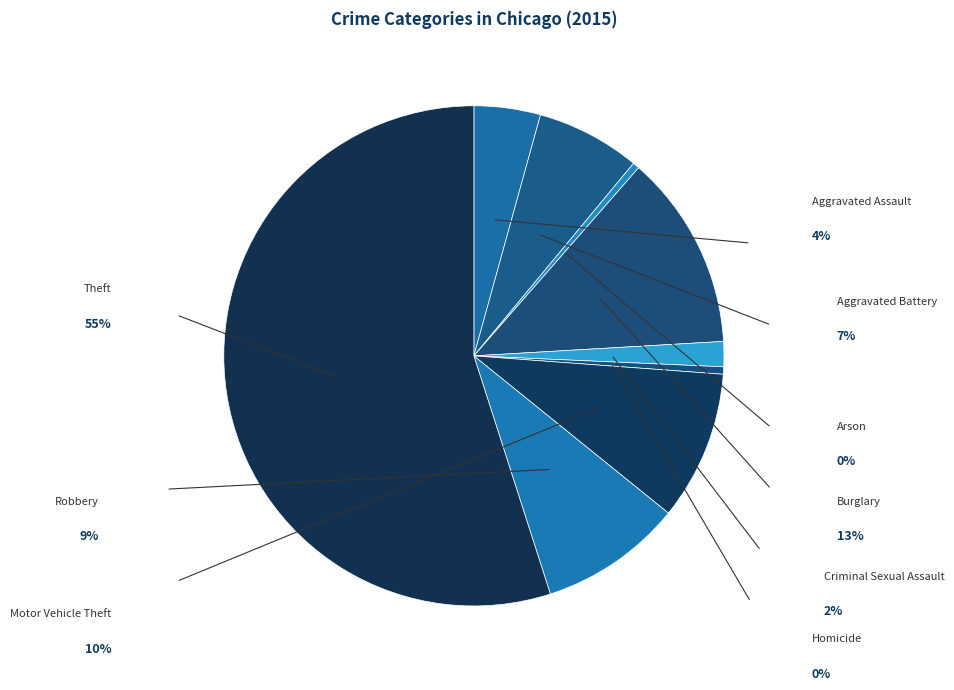

To the nearest percent, what is the combined percentage of Aggravated Assault and Theft?

59%